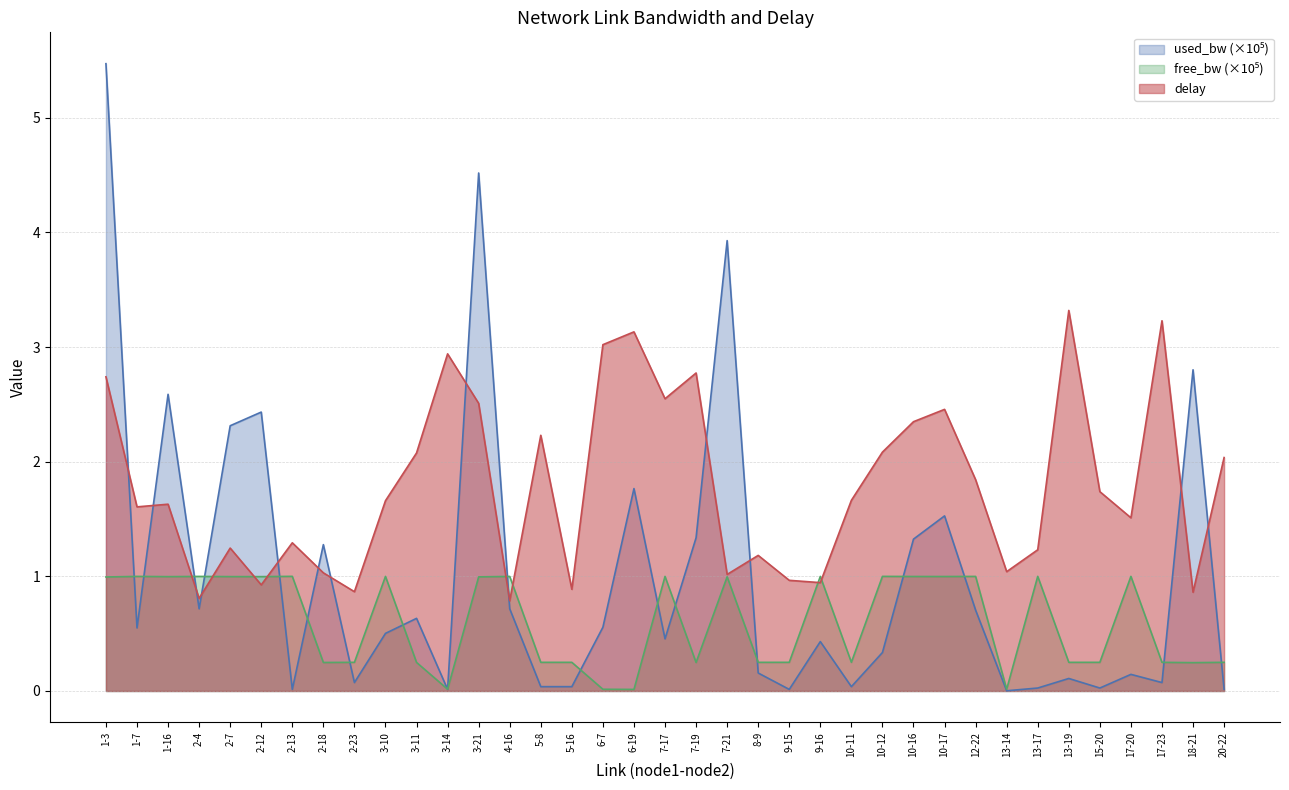

Is it true that delay equals 2.3 at 10-16?

True